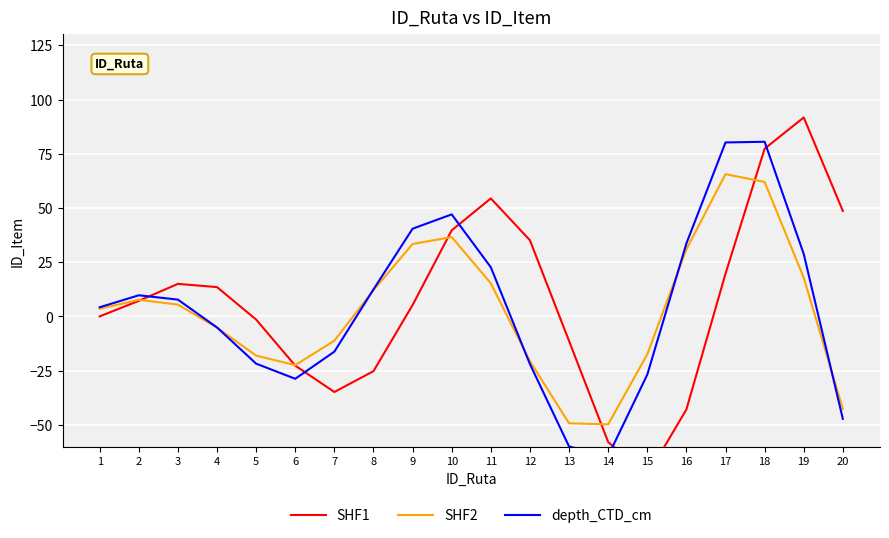

Which series changed the most between 2 and 17?

depth_CTD_cm